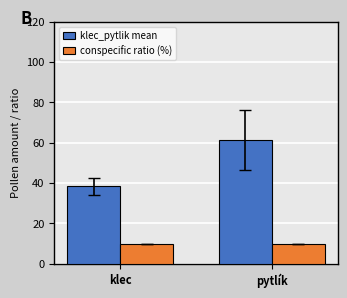

What position from the left is klec?

1